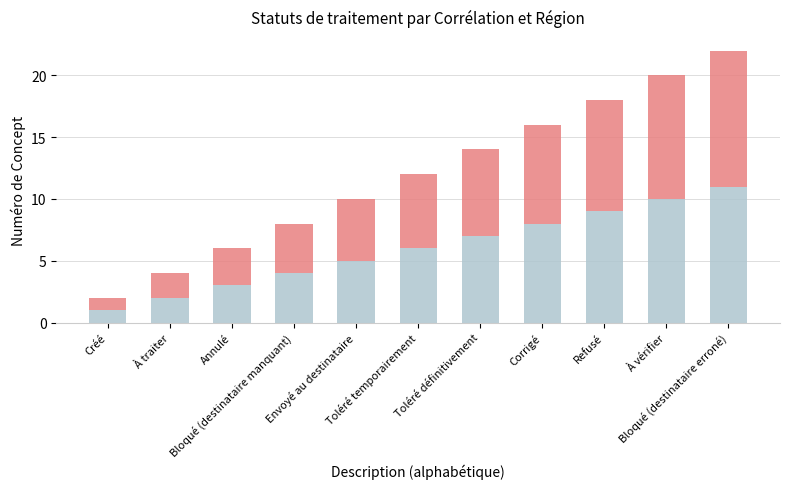

What is the maximum value for positive?

11